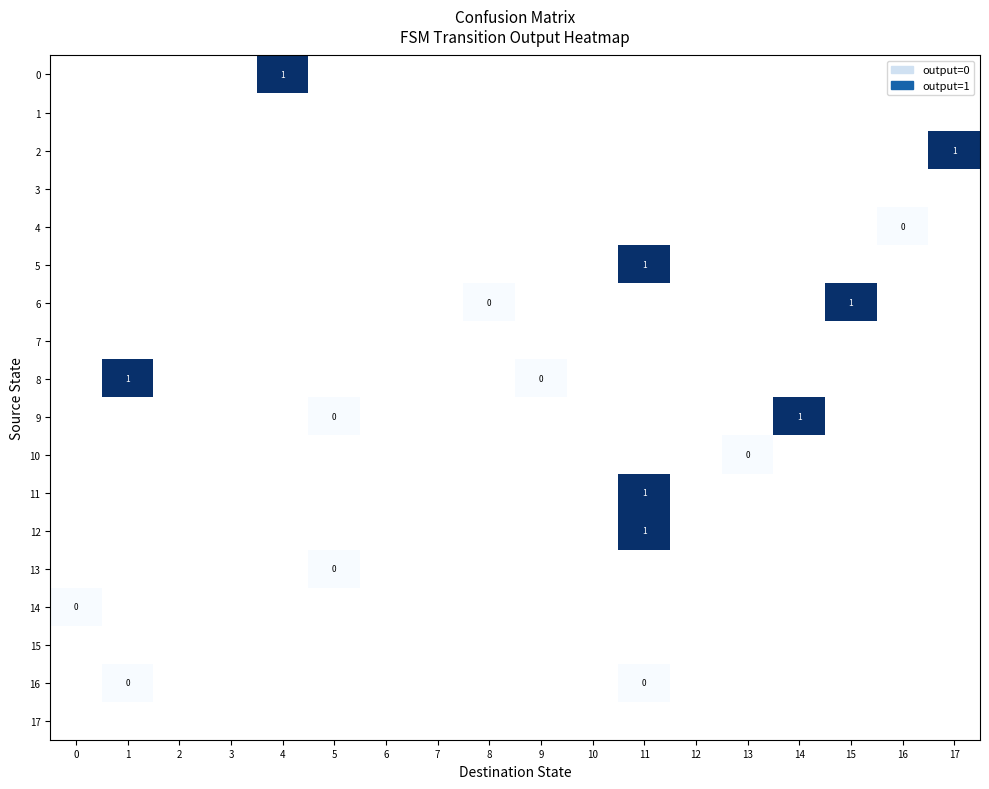

List the series in order of their overall mean, lowest first.

0, 1, 2, 3, 4, 5, 6, 7, 8, 9, 10, 11, 12, 13, 14, 15, 16, 17